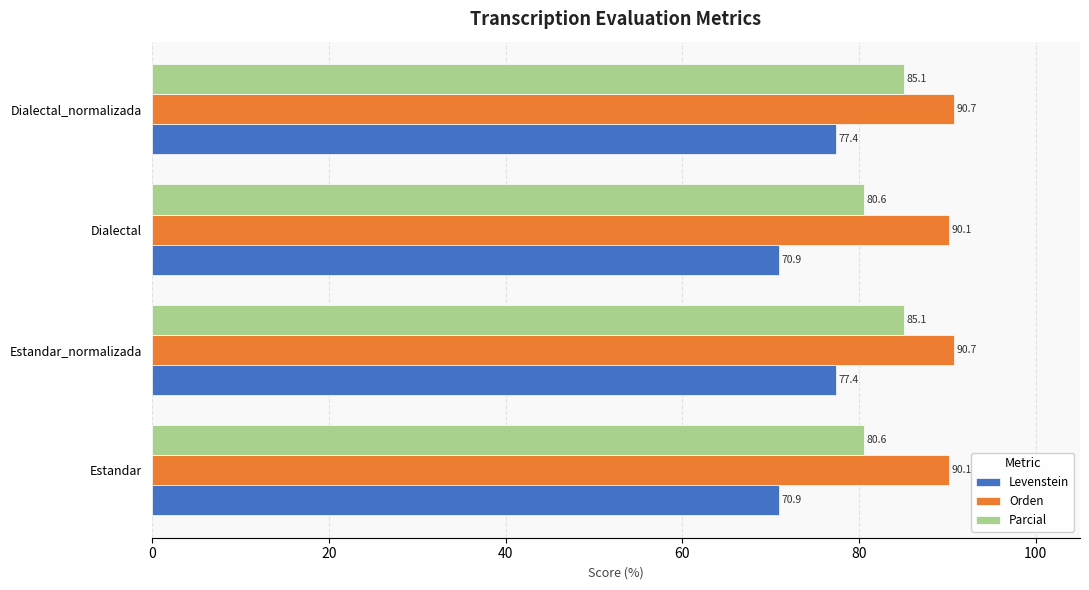

What is the difference between the second highest and second lowest values in the Parcial series?

4.5